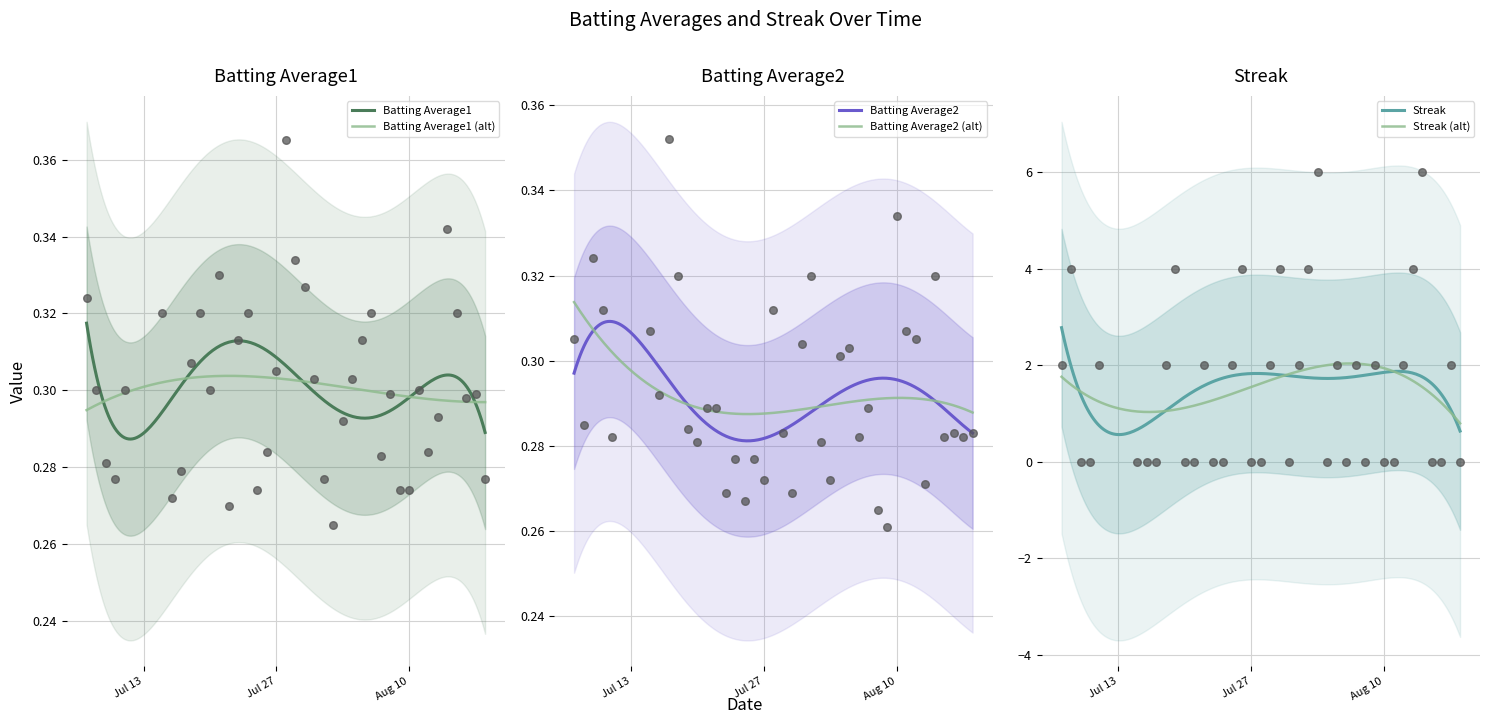

At how many categories does at least one series exceed 4?

2